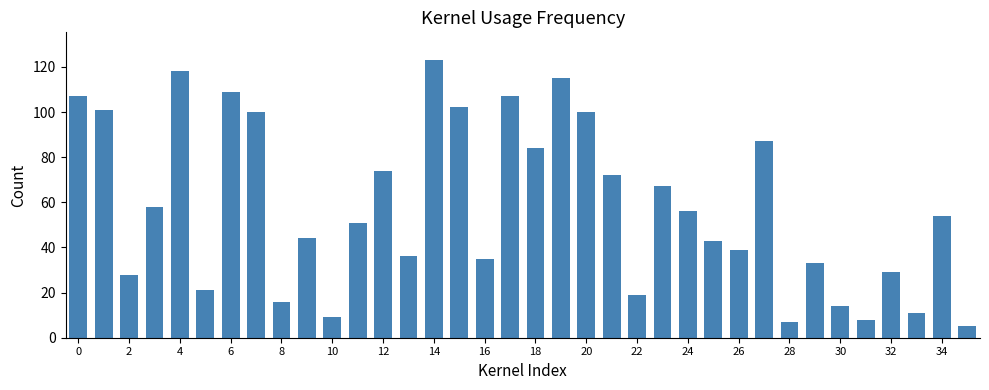

What is the difference between the maximum and second lowest values?

116